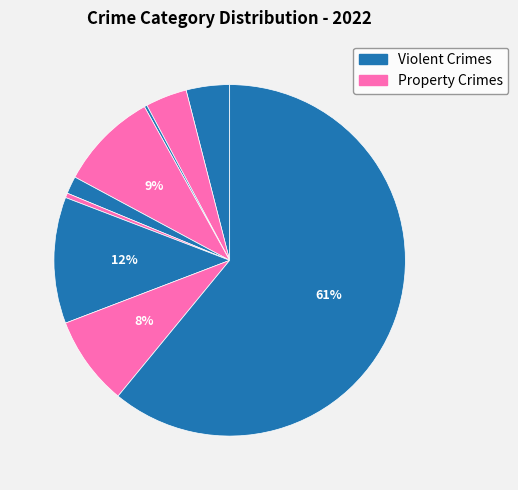

How many segments does this pie chart have?

9